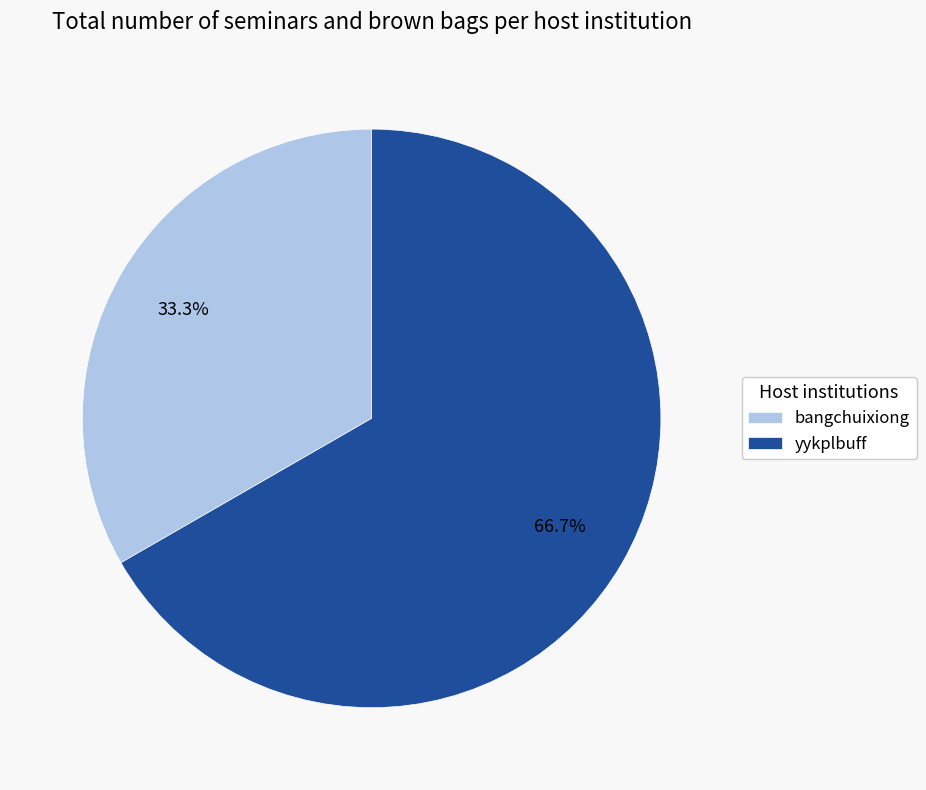

What is the majority slice?

yykplbuff